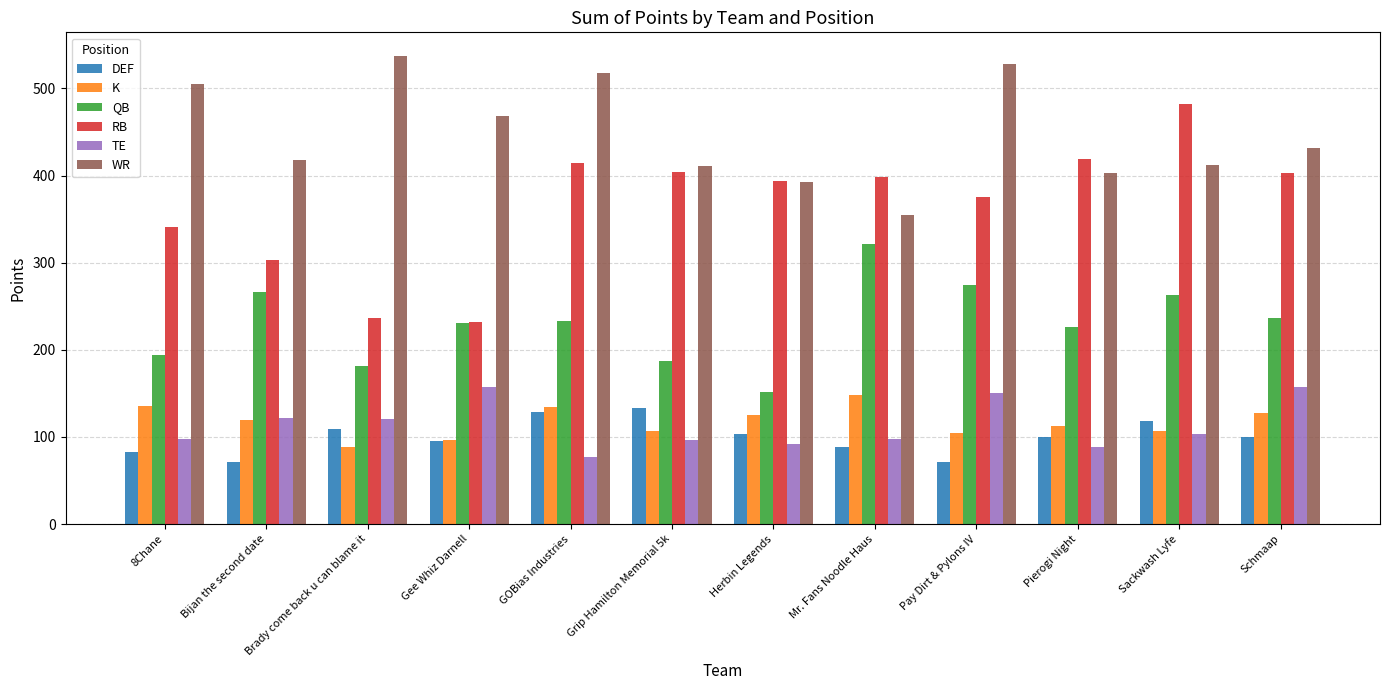

At which category does the chart reach its peak across all series?

Brady come back u can blame it